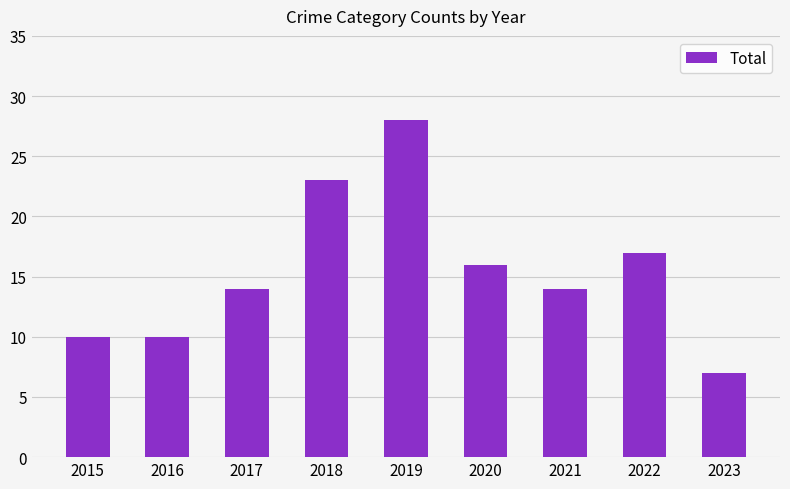

What is the difference between the maximum and minimum values?

21